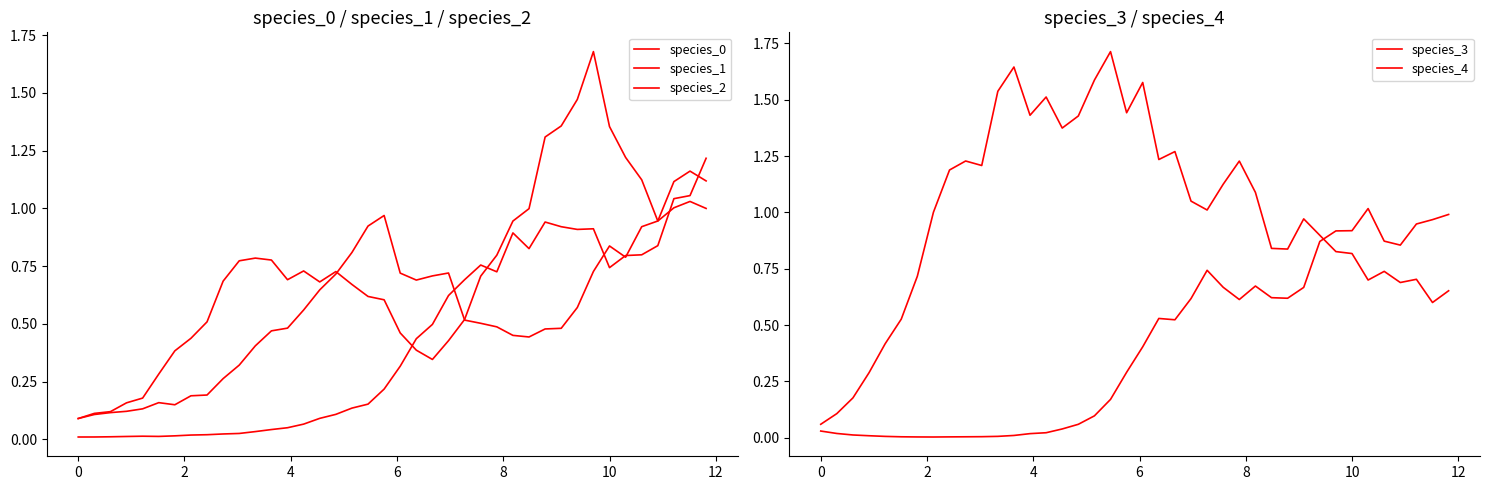

Reading left to right, list all the values displayed in this chart.

species_0: 0.1	0.1	0.1	0.1	0.1	0.2	0.1	0.2	0.2	0.3	0.3	0.4	0.5	0.5	0.6	0.6	0.7	0.8	0.9	1.0	0.7	0.7	0.7	0.7	0.5	0.5	0.5	0.4	0.4	0.5	0.5	0.6	0.7	0.8	0.8	0.9	0.9	1.1	1.2	1.1
species_1: 0.1	0.1	0.1	0.2	0.2	0.3	0.4	0.4	0.5	0.7	0.8	0.8	0.8	0.7	0.7	0.7	0.7	0.7	0.6	0.6	0.5	0.4	0.3	0.4	0.5	0.7	0.8	0.9	1.0	1.3	1.4	1.5	1.7	1.4	1.2	1.1	0.9	1.0	1.0	1.0
species_2: 0.0	0.0	0.0	0.0	0.0	0.0	0.0	0.0	0.0	0.0	0.0	0.0	0.0	0.1	0.1	0.1	0.1	0.1	0.2	0.2	0.3	0.4	0.5	0.6	0.7	0.8	0.7	0.9	0.8	0.9	0.9	0.9	0.9	0.7	0.8	0.8	0.8	1.0	1.1	1.2
species_3: 0.1	0.1	0.2	0.3	0.4	0.5	0.7	1.0	1.2	1.2	1.2	1.5	1.6	1.4	1.5	1.4	1.4	1.6	1.7	1.4	1.6	1.2	1.3	1.1	1.0	1.1	1.2	1.1	0.8	0.8	1.0	0.9	0.8	0.8	0.7	0.7	0.7	0.7	0.6	0.7
species_4: 0.0	0.0	0.0	0.0	0.0	0.0	0.0	0.0	0.0	0.0	0.0	0.0	0.0	0.0	0.0	0.0	0.1	0.1	0.2	0.3	0.4	0.5	0.5	0.6	0.7	0.7	0.6	0.7	0.6	0.6	0.7	0.9	0.9	0.9	1.0	0.9	0.9	0.9	1.0	1.0